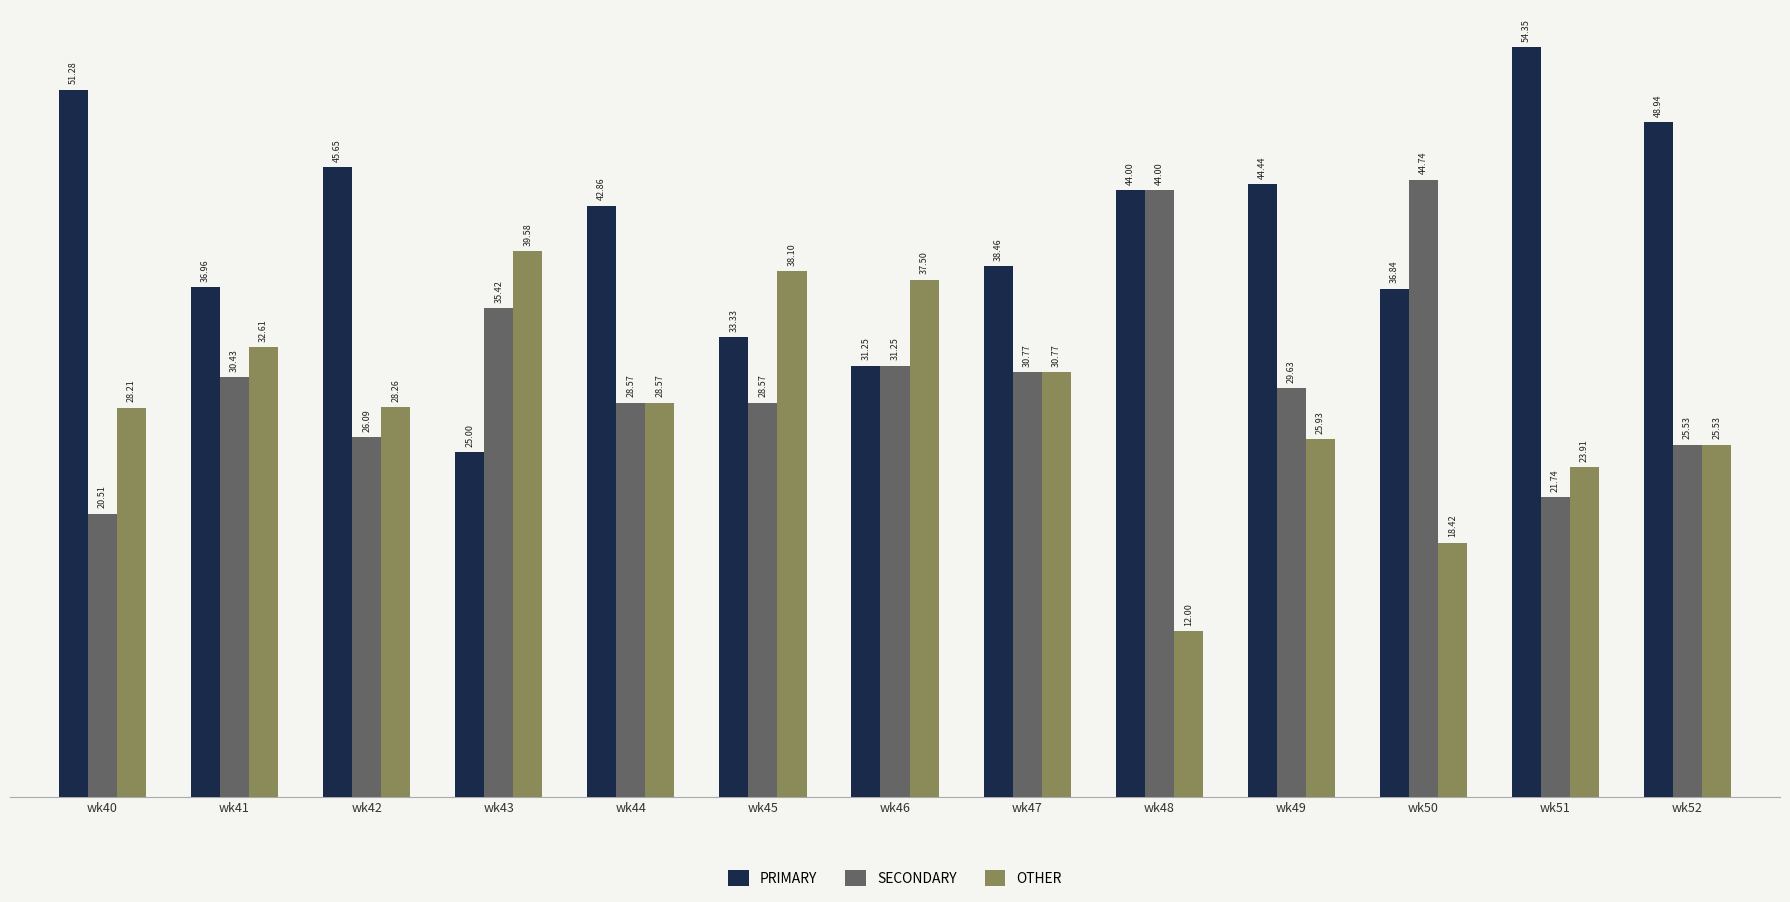

Are the bars horizontal?

No